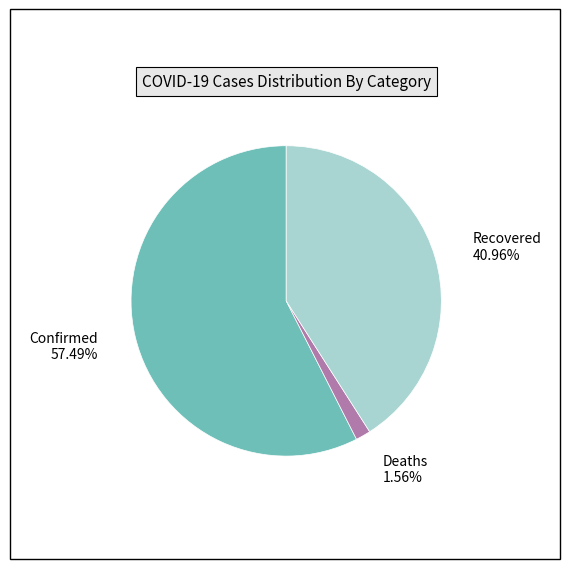

Count the number of slices in the pie.

3